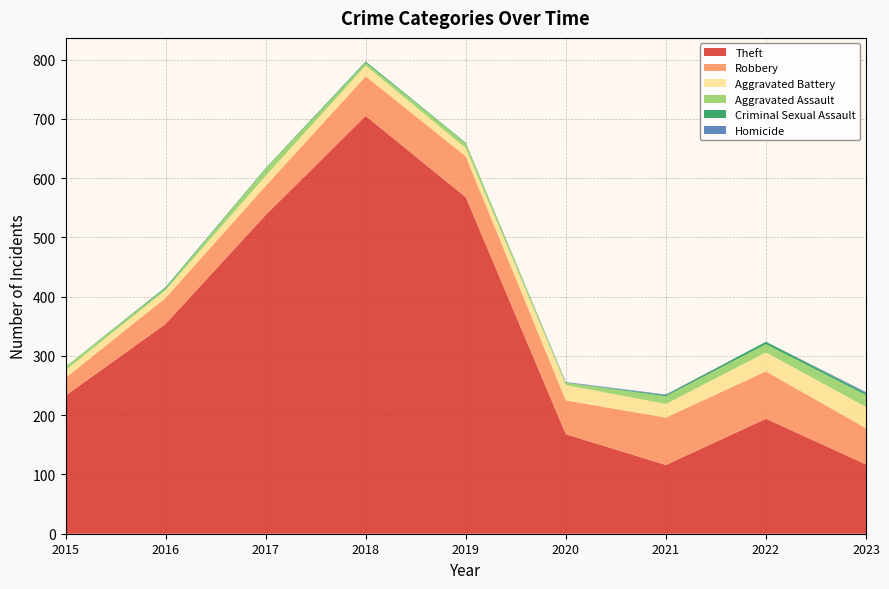

Reading left to right, what are all the values shown in this chart?

Theft: 2015=233	2016=354	2017=538	2018=705	2019=568	2020=168	2021=116	2022=194	2023=117
Robbery: 2015=30	2016=44	2017=49	2018=67	2019=69	2020=57	2021=80	2022=80	2023=61
Aggravated Battery: 2015=13	2016=13	2017=17	2018=18	2019=14	2020=26	2021=23	2022=32	2023=36
Aggravated Assault: 2015=6	2016=3	2017=12	2018=5	2019=8	2020=4	2021=13	2022=14	2023=20
Criminal Sexual Assault: 2015=0	2016=2	2017=1	2018=2	2019=1	2020=0	2021=2	2022=4	2023=3
Homicide: 2015=0	2016=0	2017=0	2018=0	2019=0	2020=1	2021=1	2022=0	2023=2